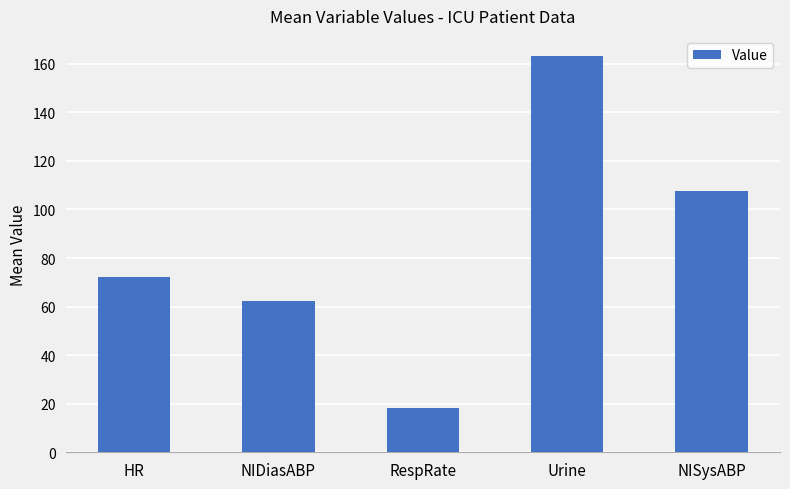

Are the bars horizontal?

No